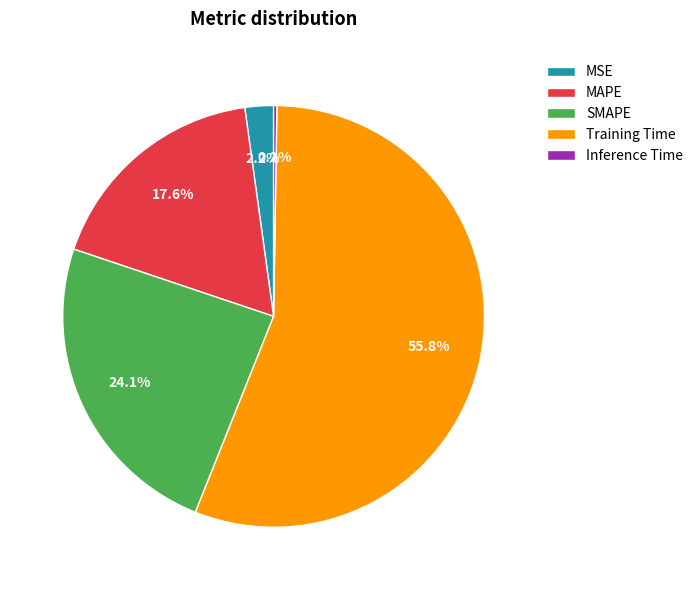

To the nearest percent, what is the average slice percentage?

20%